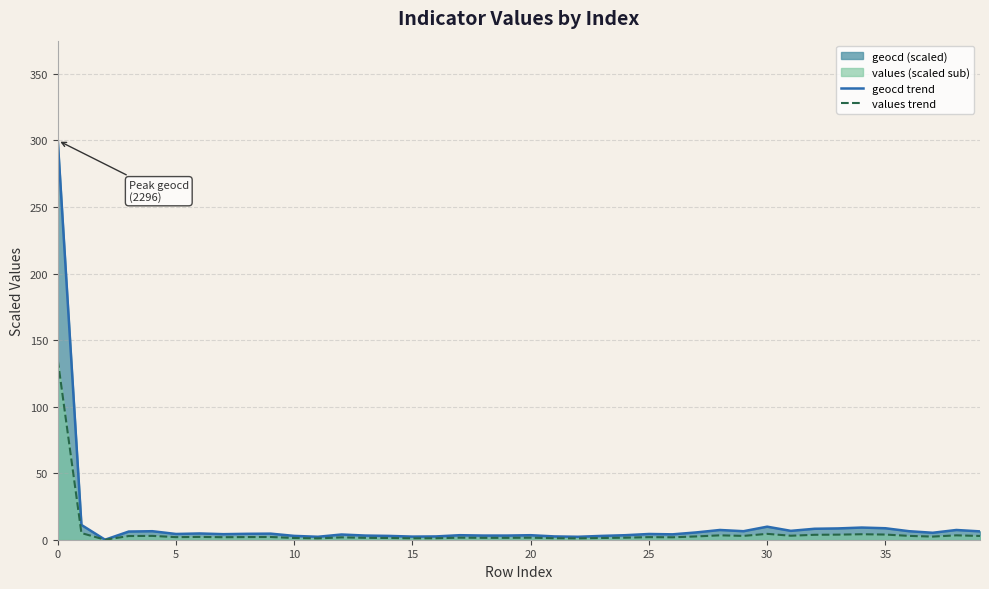

The value of values trend at 11 is 1.4. True or false?

False